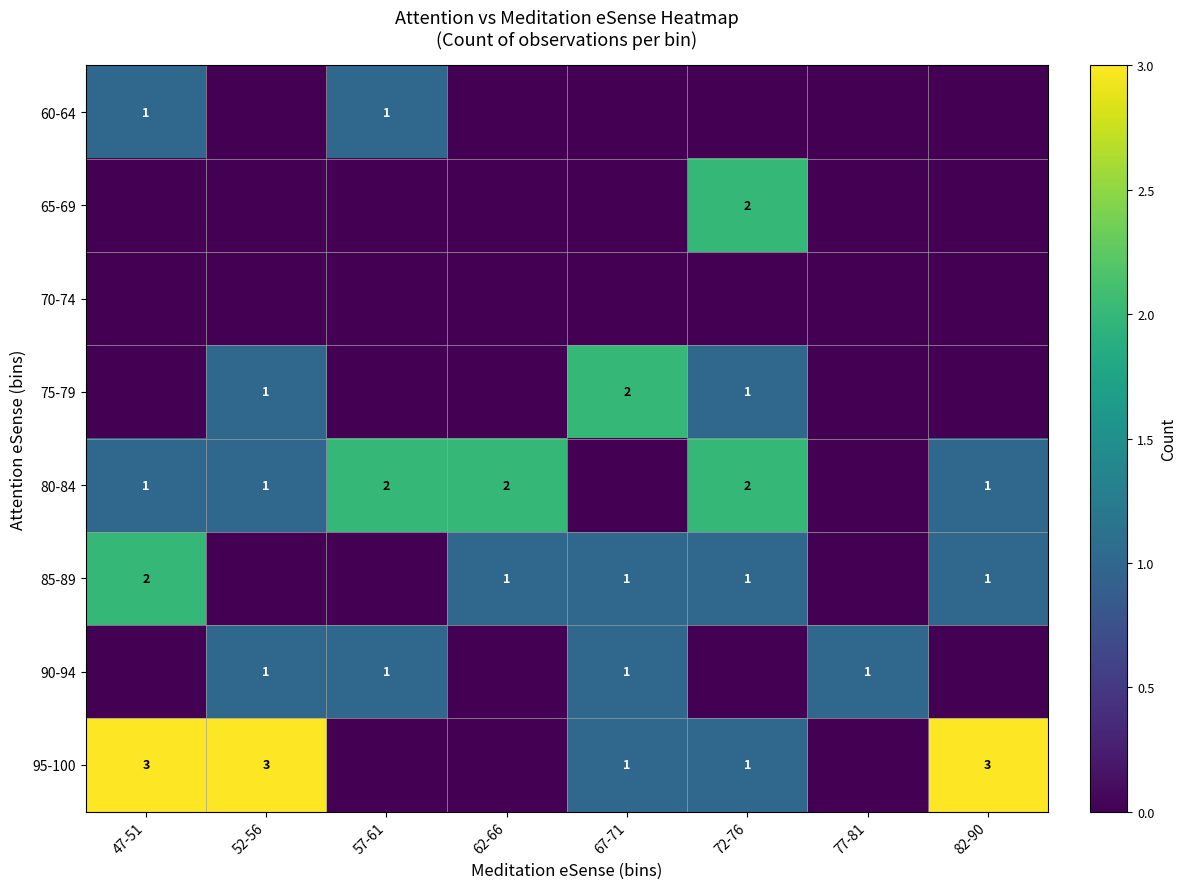

Is it true that 90-94 equals 1 at 57-61?

True